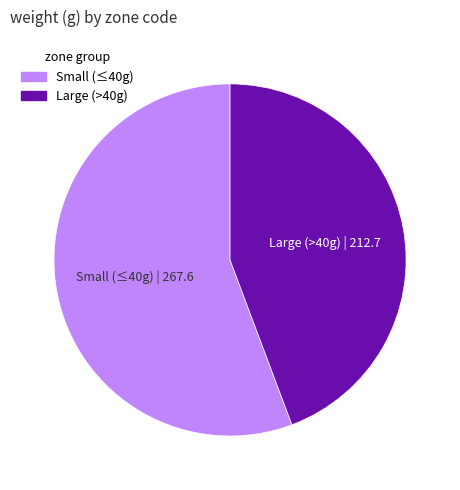

Rank the categories by value from highest to lowest.

Small (≤40g), Large (>40g)